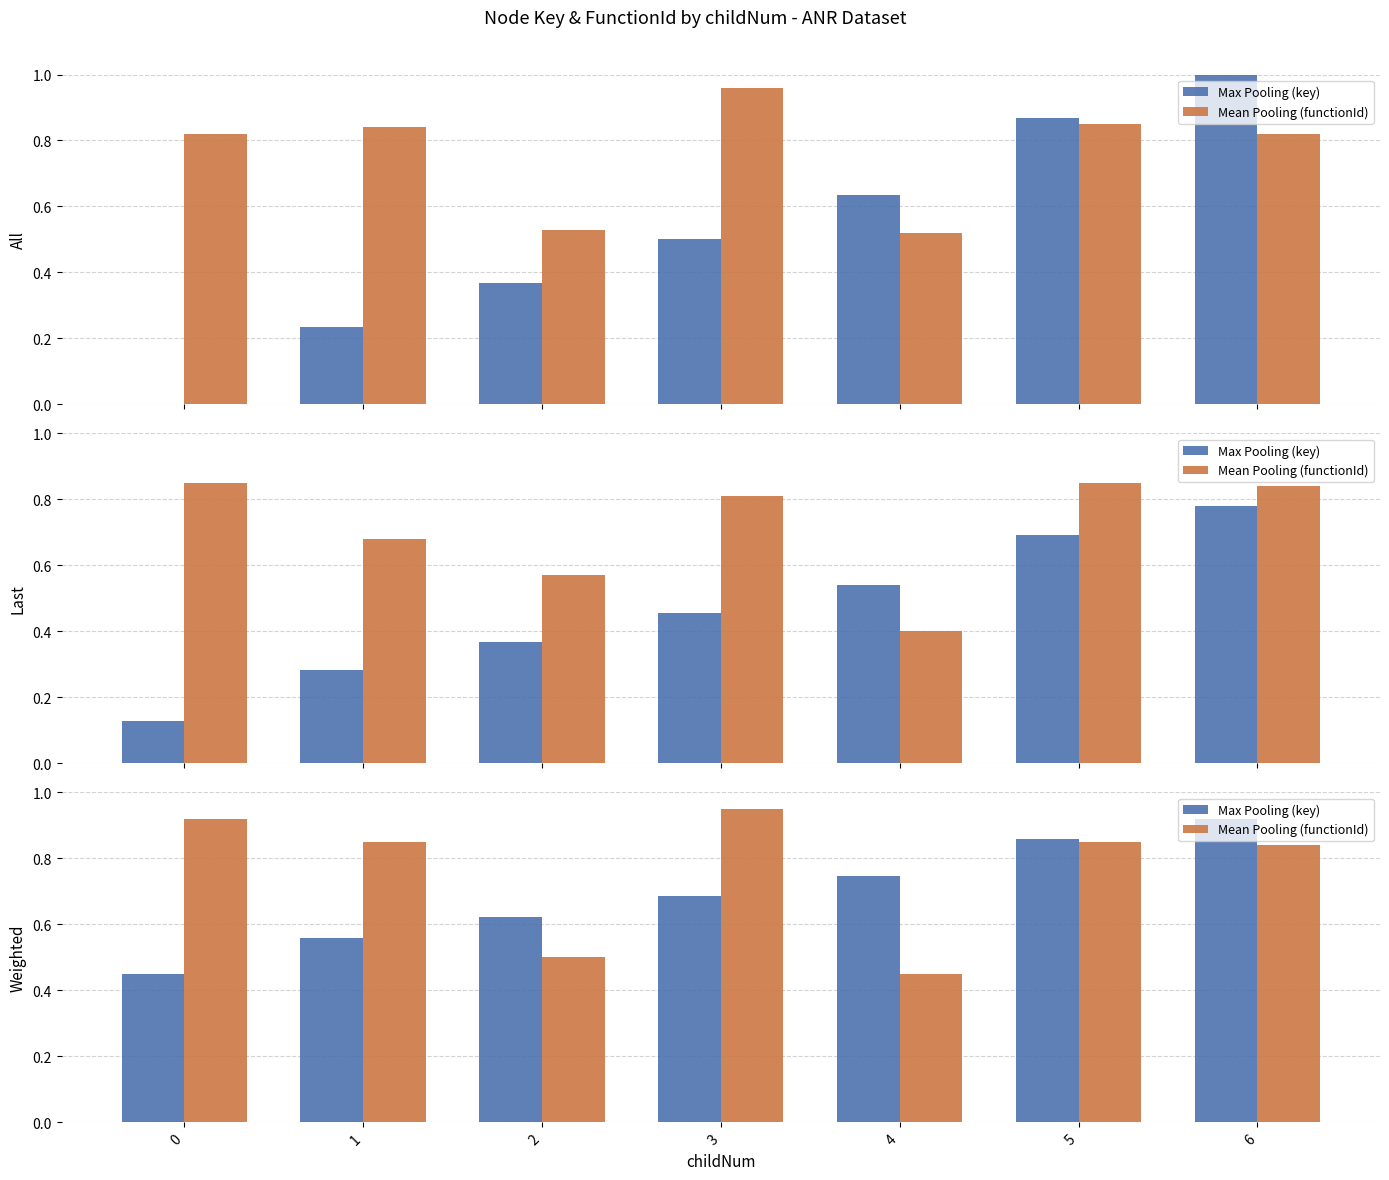

What is the value of the key bar at the 7th from the left?

0.9